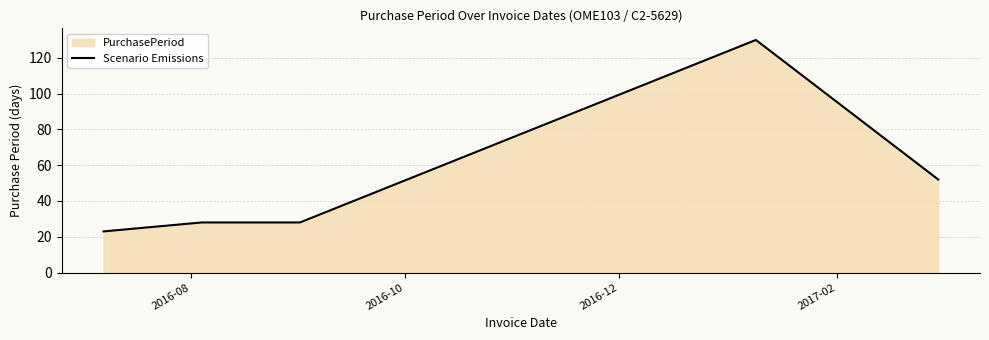

What is the minimum value shown in the chart?

23